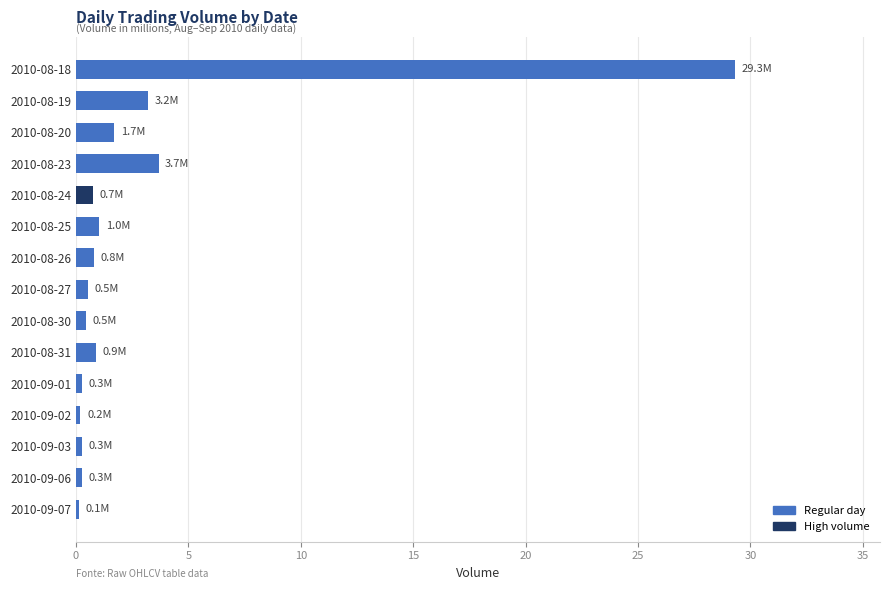

Count the number of data series in this chart.

1